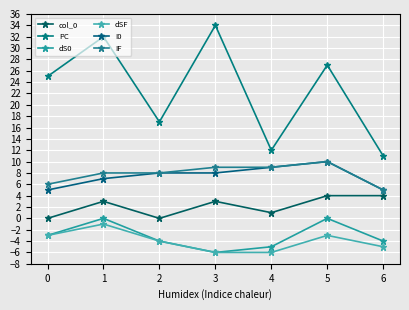

How many categories are shown in the chart?

7